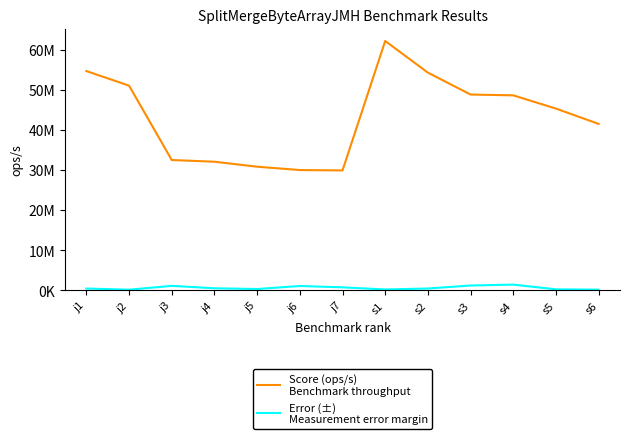

Does the chart display data point markers on the line(s)?

No